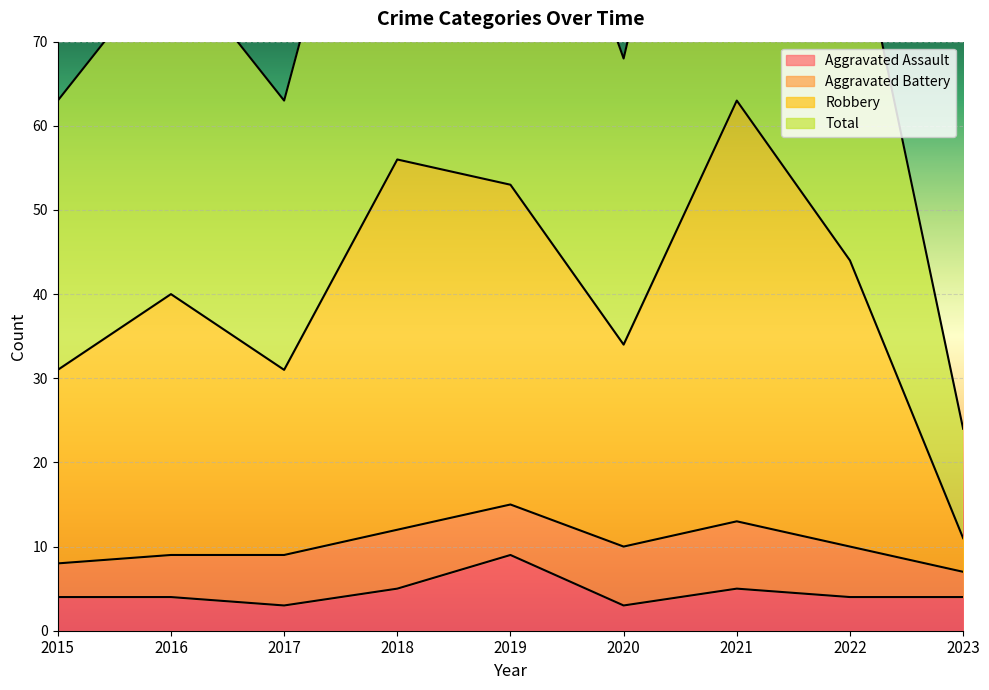

Is it true that Aggravated Assault equals 7 at 2016?

False